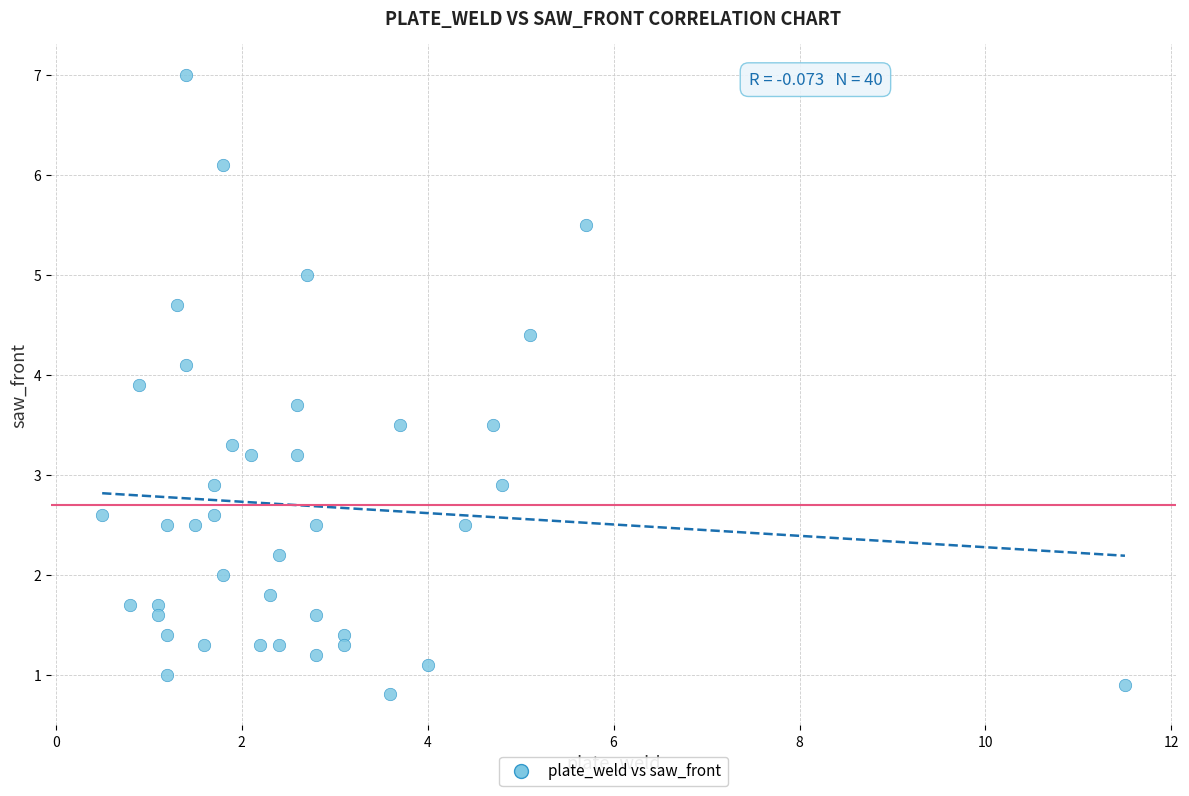

What is the range of X values (max minus min)?

11.0